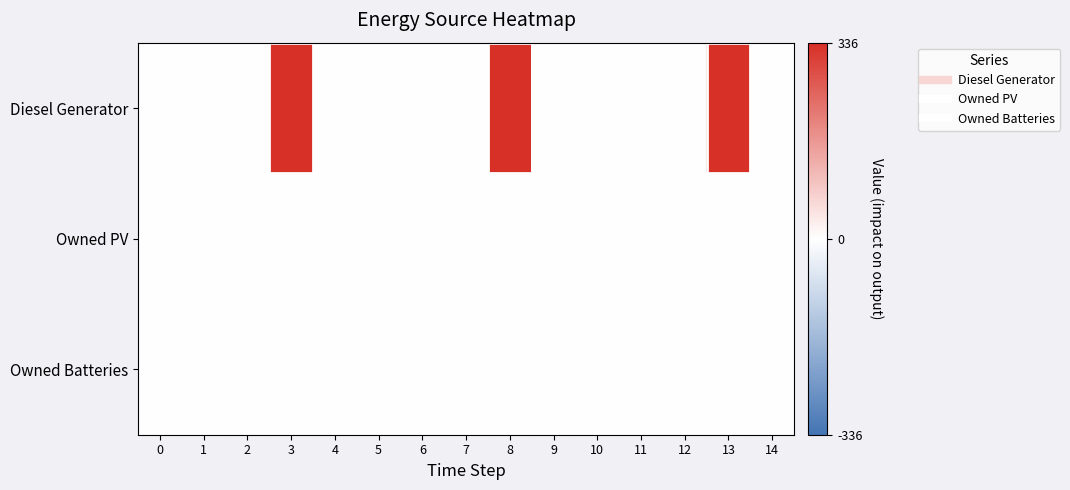

List the series in order of their peak value, lowest first.

Owned PV, Owned Batteries, Diesel Generator